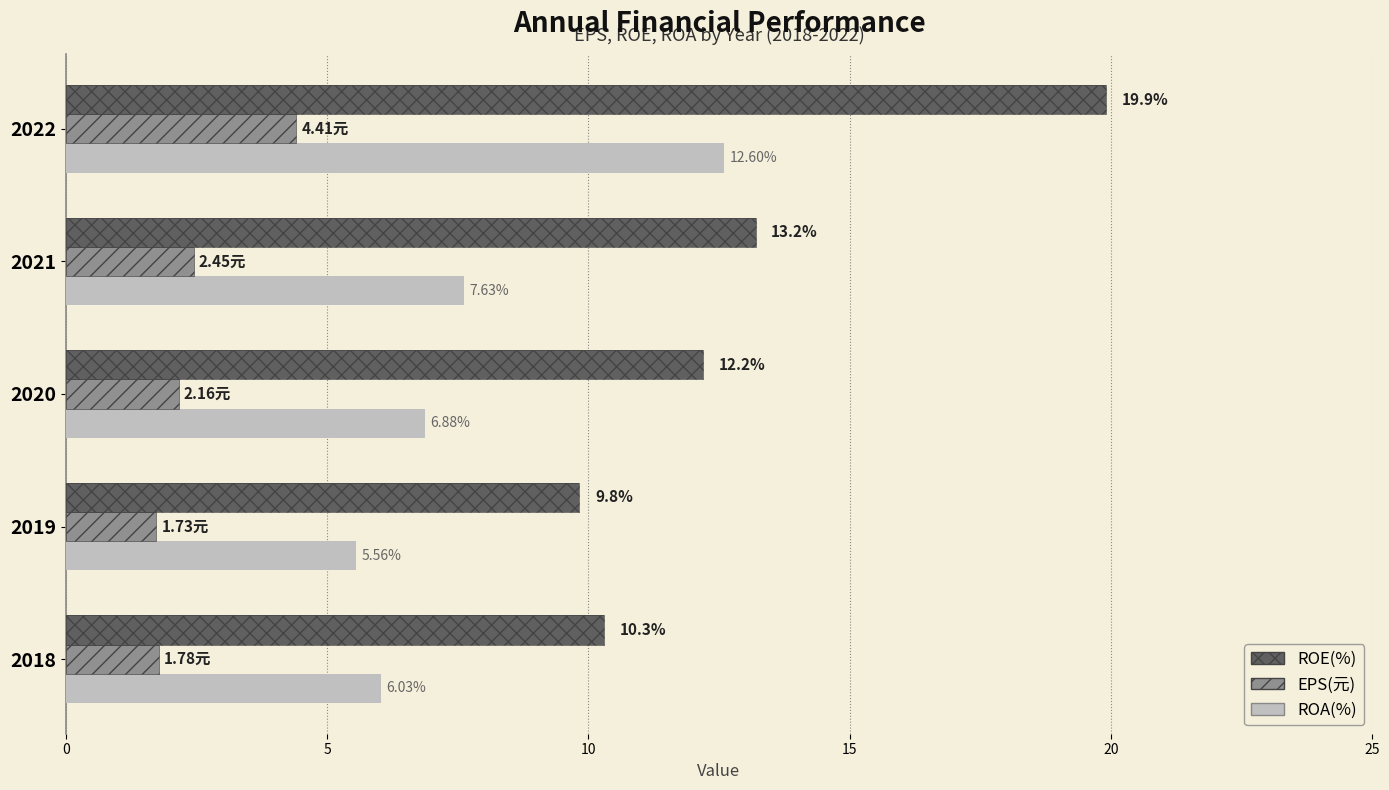

How many bars are there in each group?

3